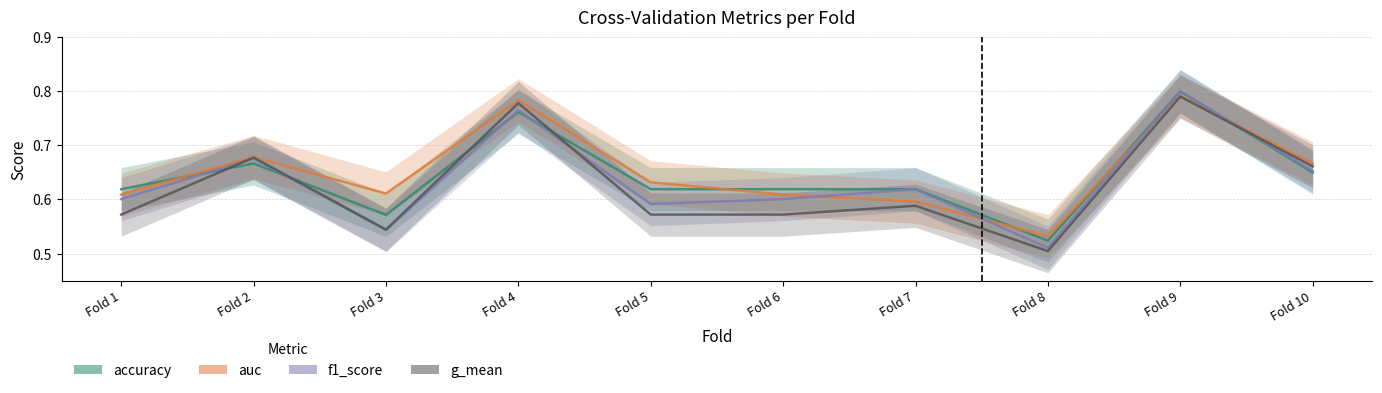

Where is accuracy nearest to the value 0?

Fold 8